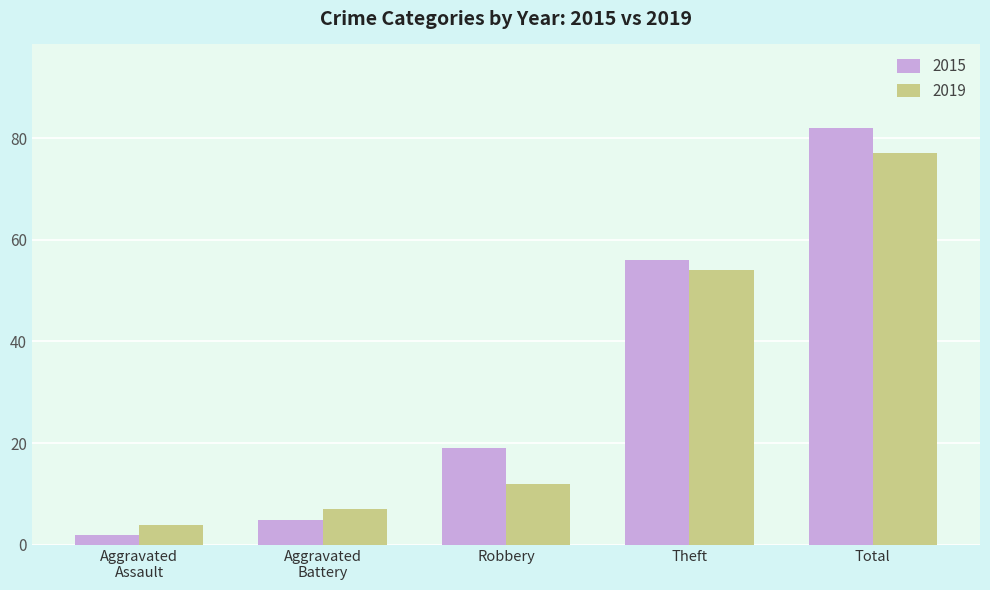

At which label is 2019 closest to 40?

Theft